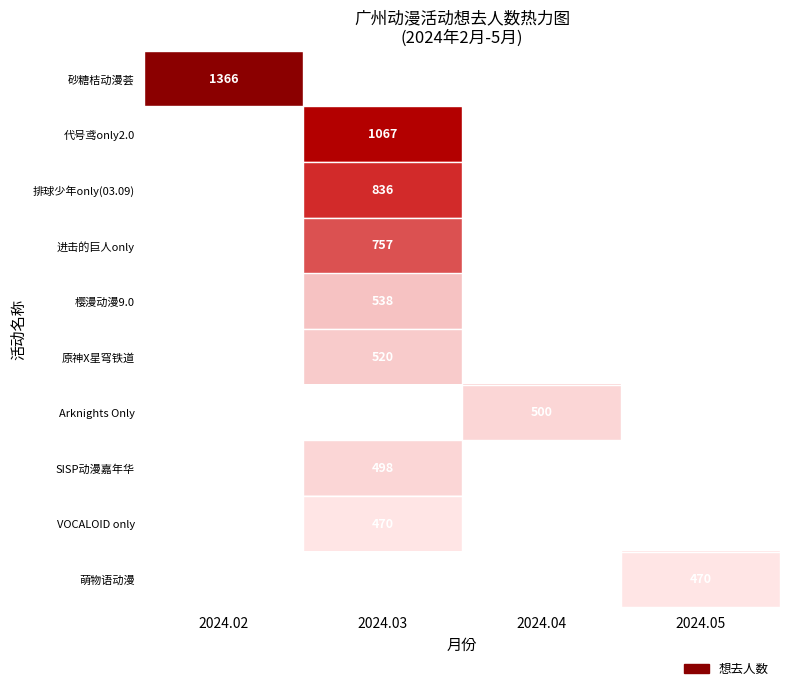

The 砂糖桔动漫荟 series shows 1366 at 2024.02. True or false?

True